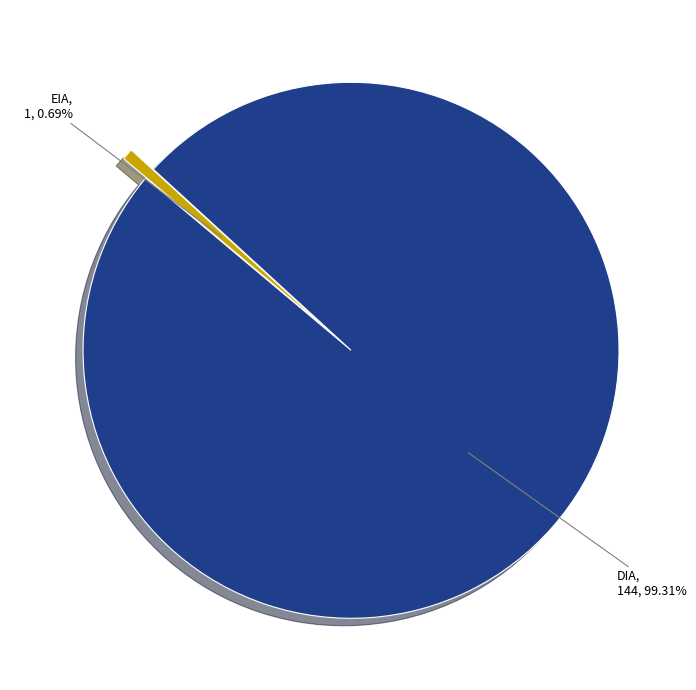

Which slice is the smallest?

EIA